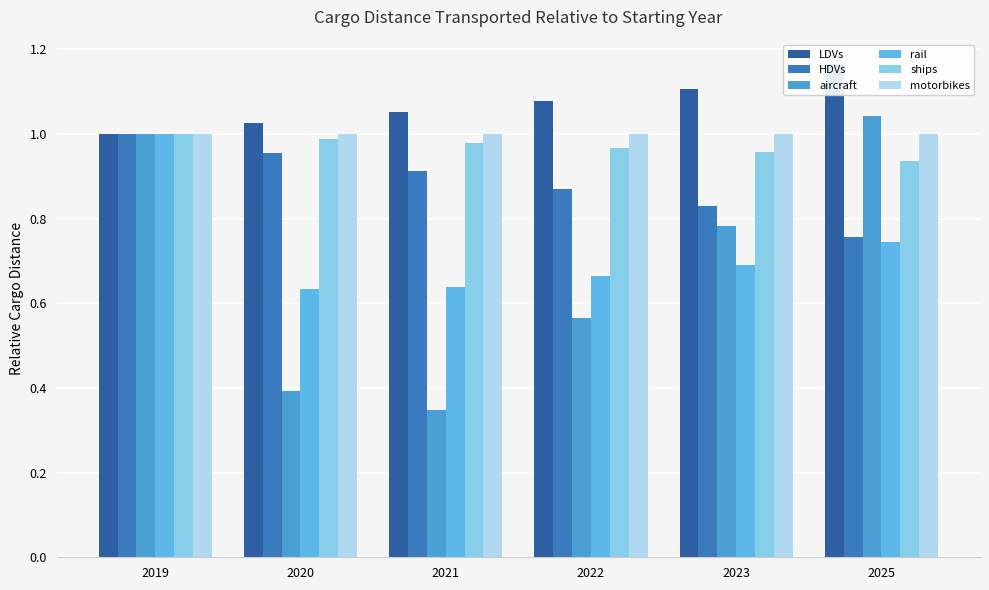

What is the approximate value of rail at 2020?

0.6